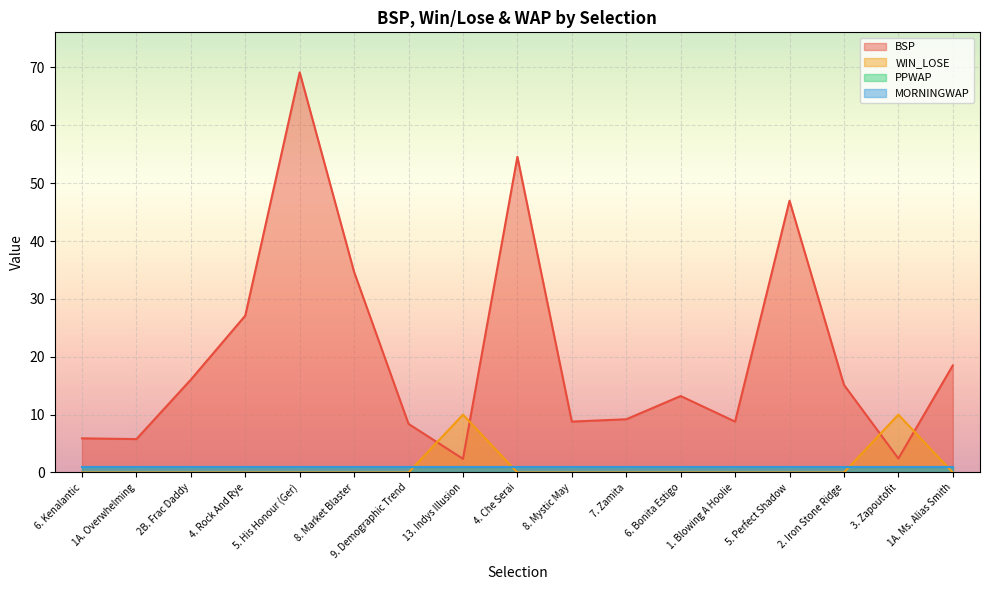

How many data points in WIN_LOSE are above 0?

2